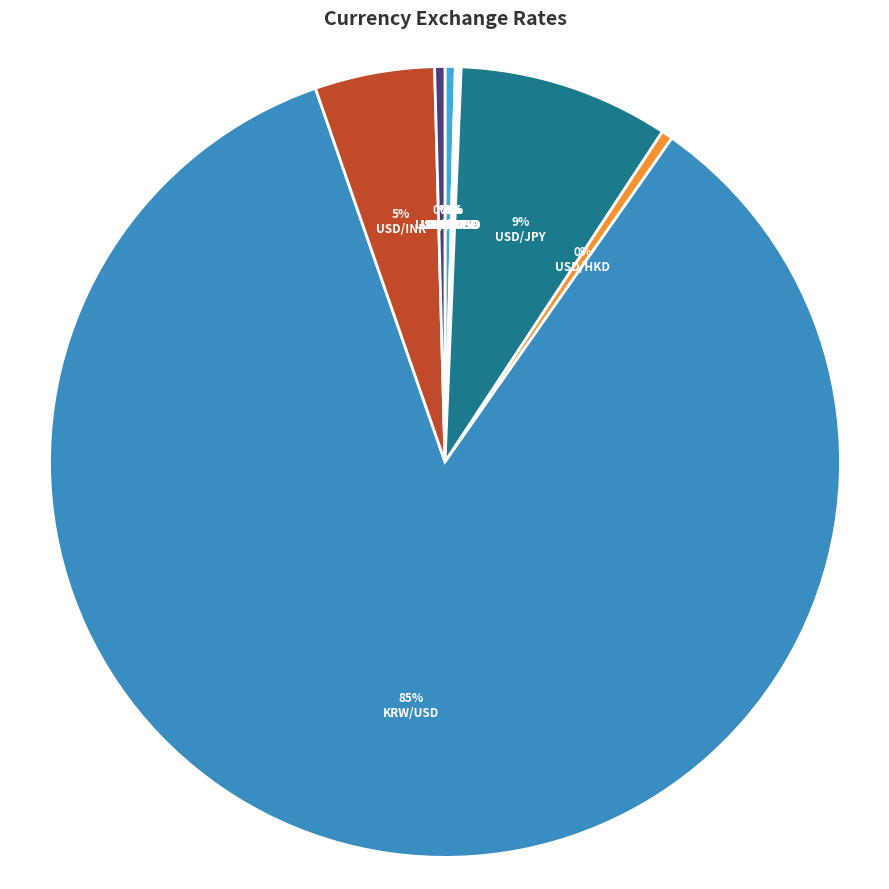

Rank the categories by value from lowest to highest.

AUD/USD, USD/CHF, EUR/USD, GBP/USD, USD/DKK, USD/CNY, USD/HKD, USD/INR, USD/JPY, KRW/USD